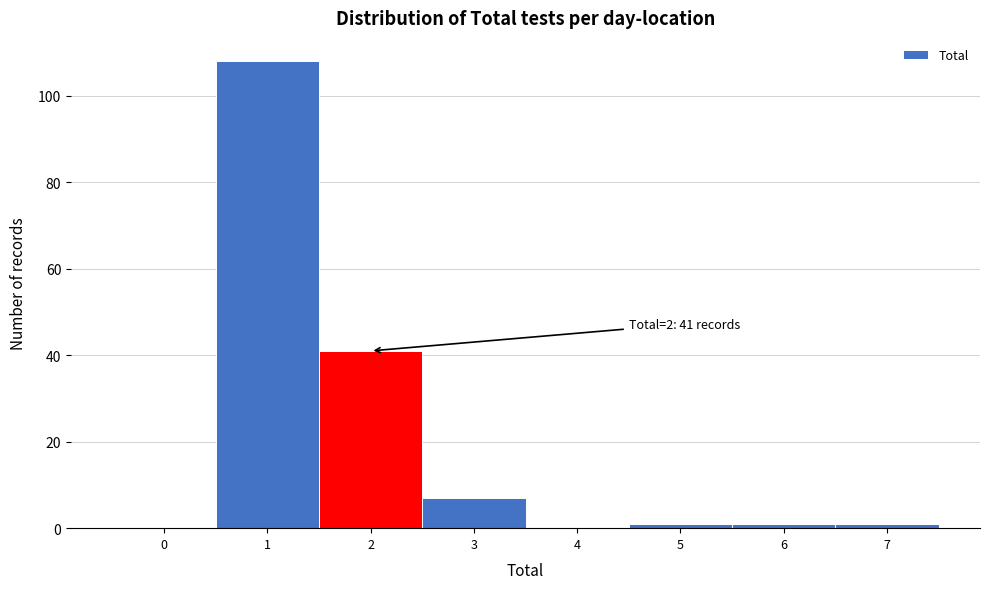

Reading left to right, what are all the values shown in this chart?

0=0	1=108	2=41	3=7	4=0	5=1	6=1	7=1